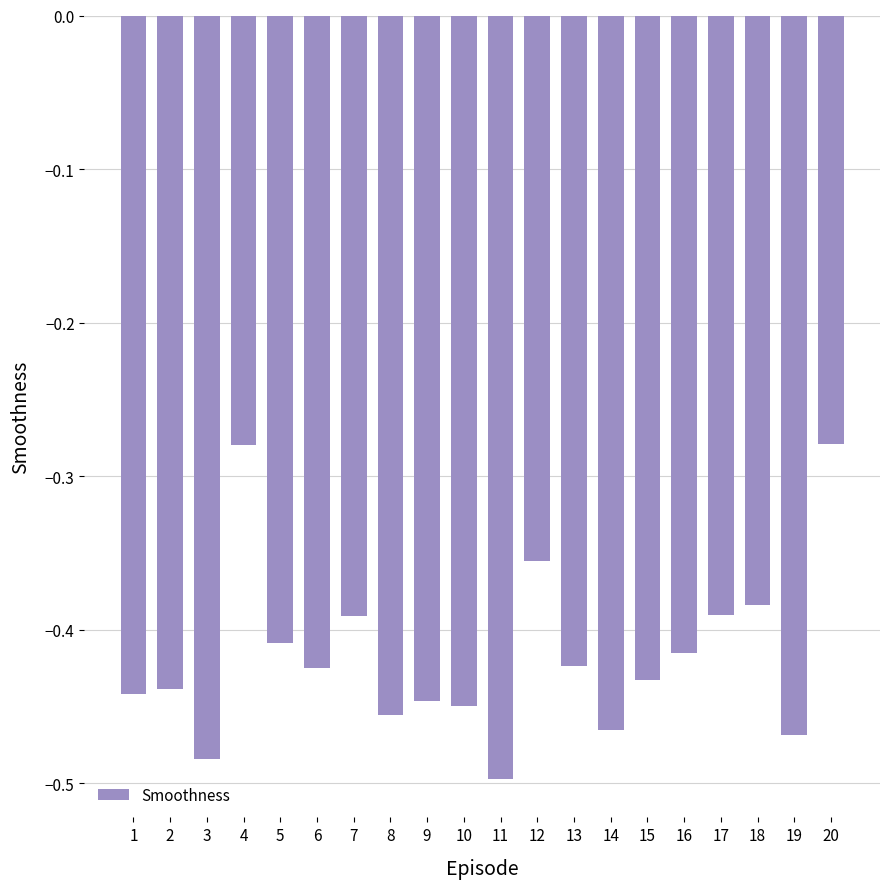

The chart shows a value of -0.1 at 19. True or false?

False